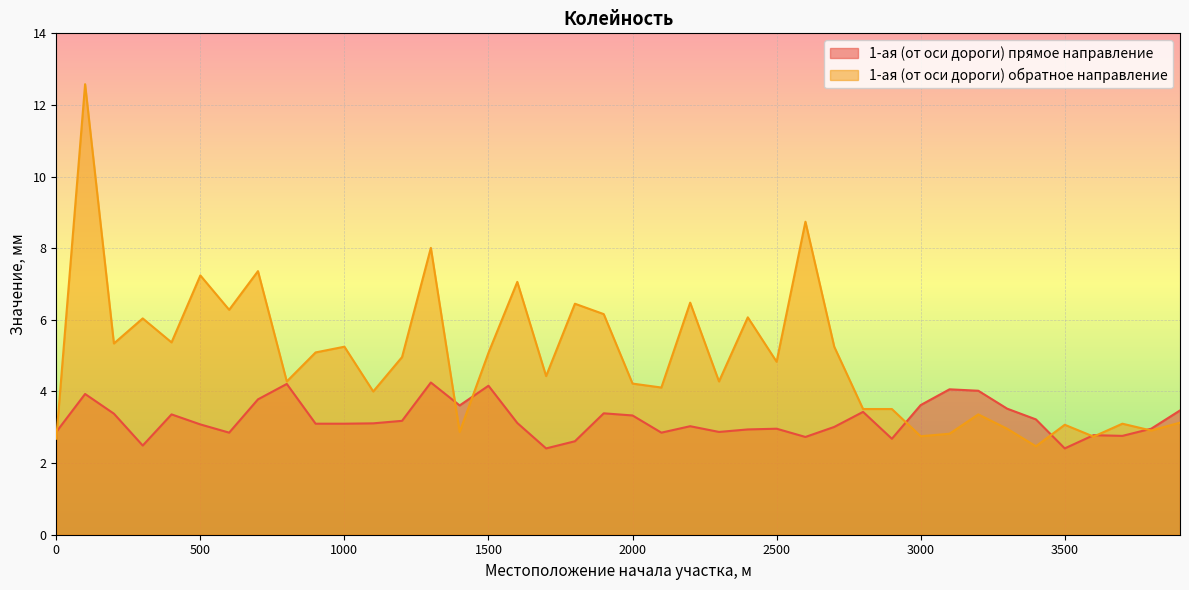

How many series are shown in this chart?

2